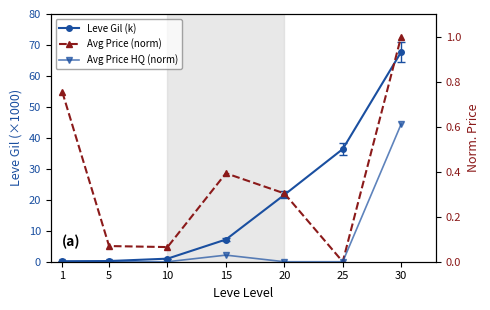

What is the approximate value of Leve Gil (k) at 15?

7.2